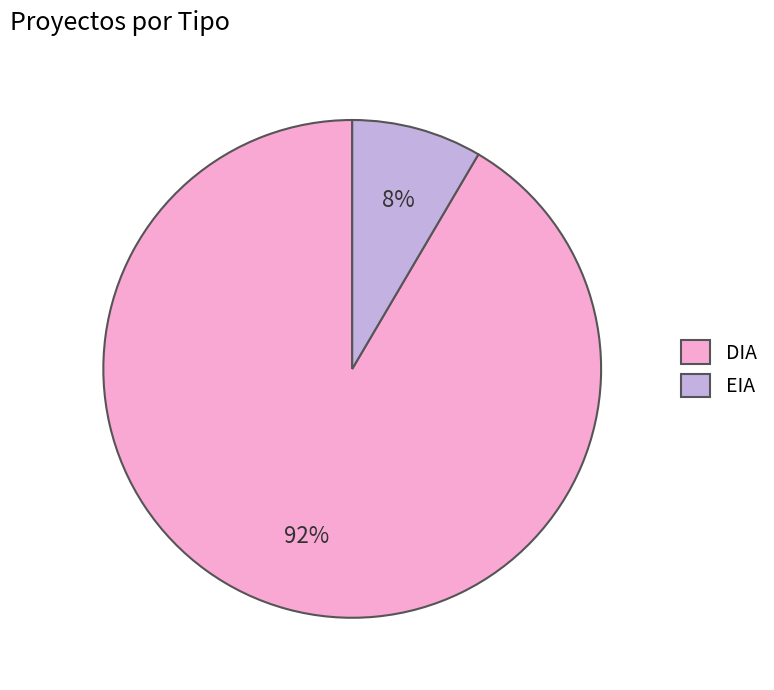

What is the smallest slice in the pie chart?

EIA